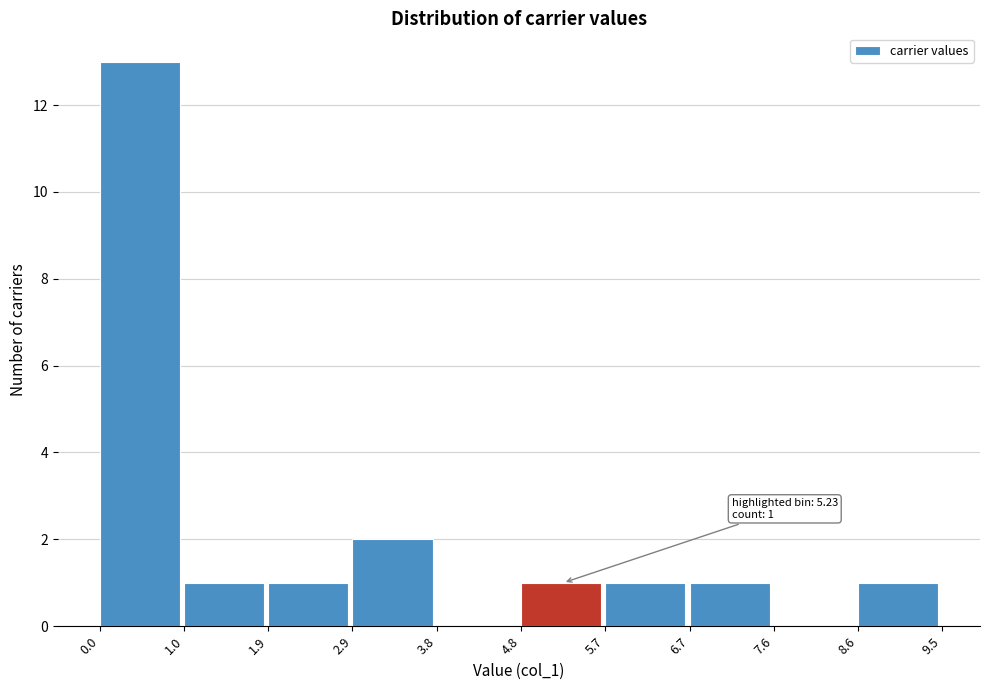

Which range on the x-axis has the tallest bar?

0.0 to 1.0